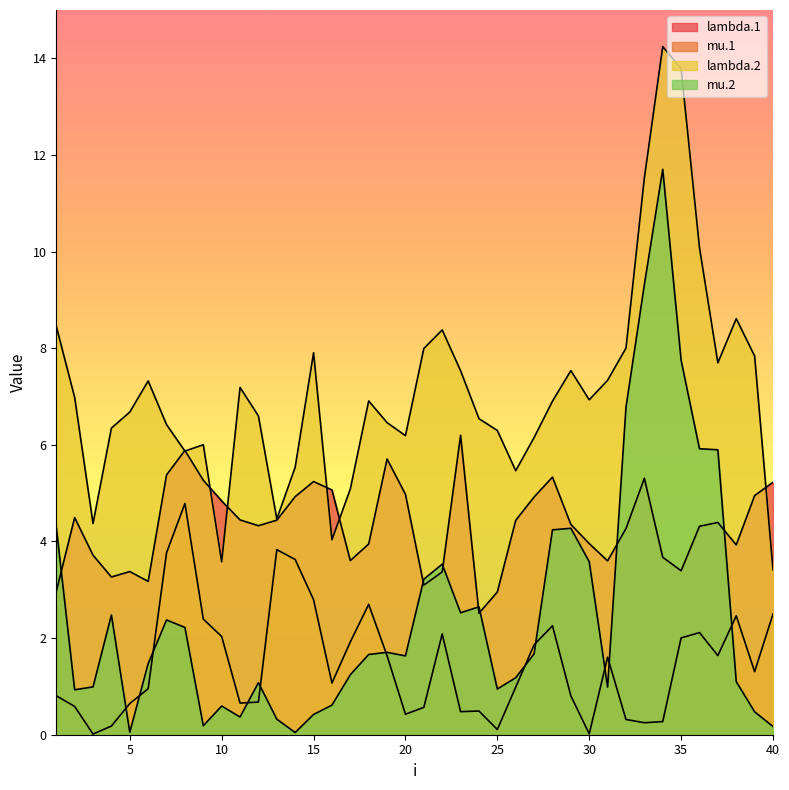

Does the chart display data point markers on the line(s)?

No